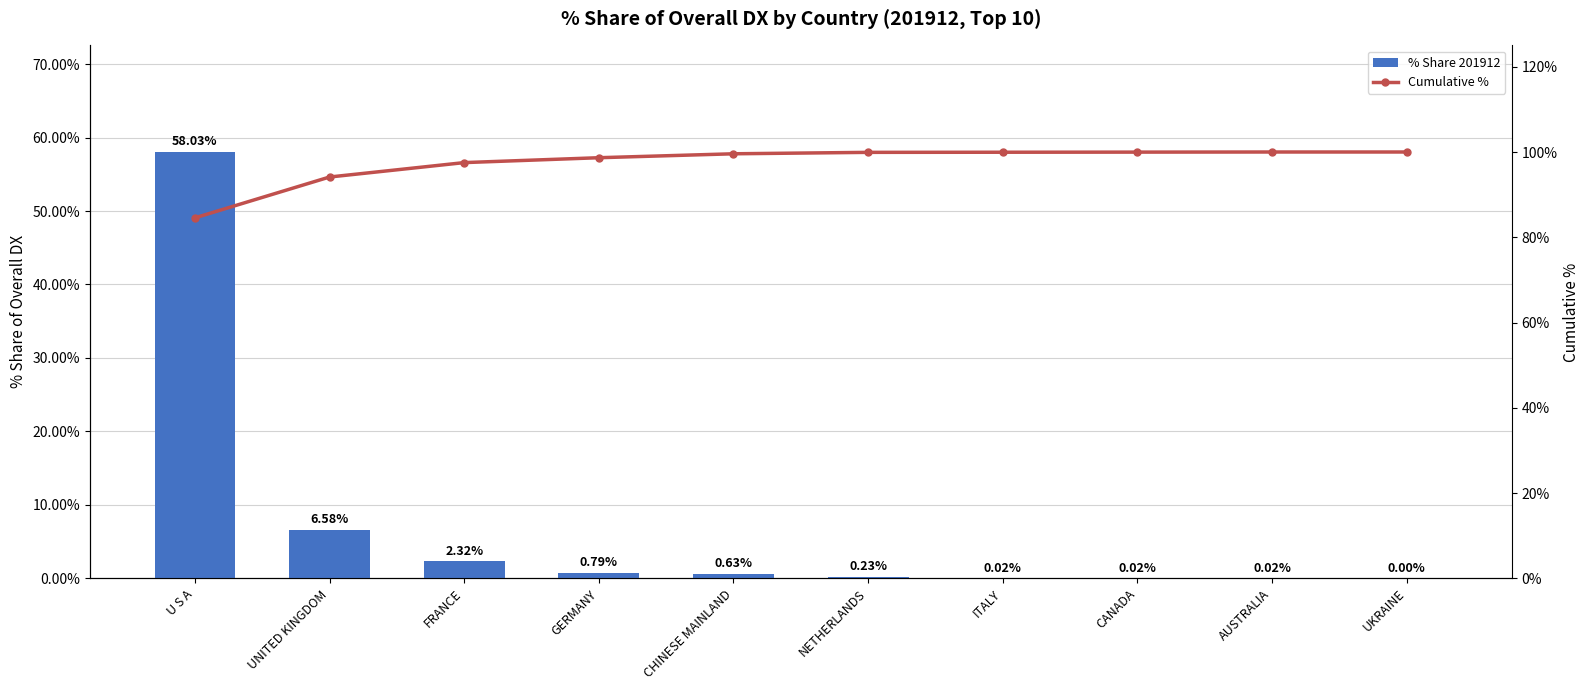

What is the maximum value shown in the chart?

100.0